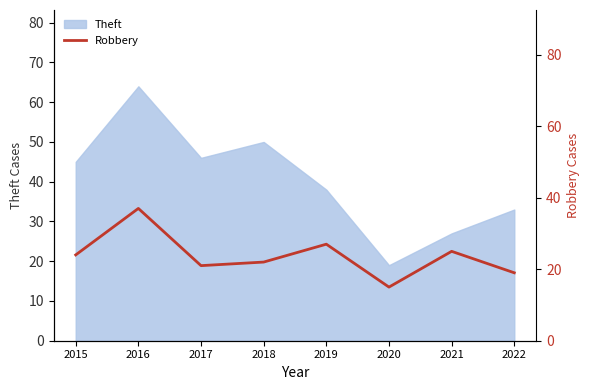

At which label does Theft reach its minimum?

2020